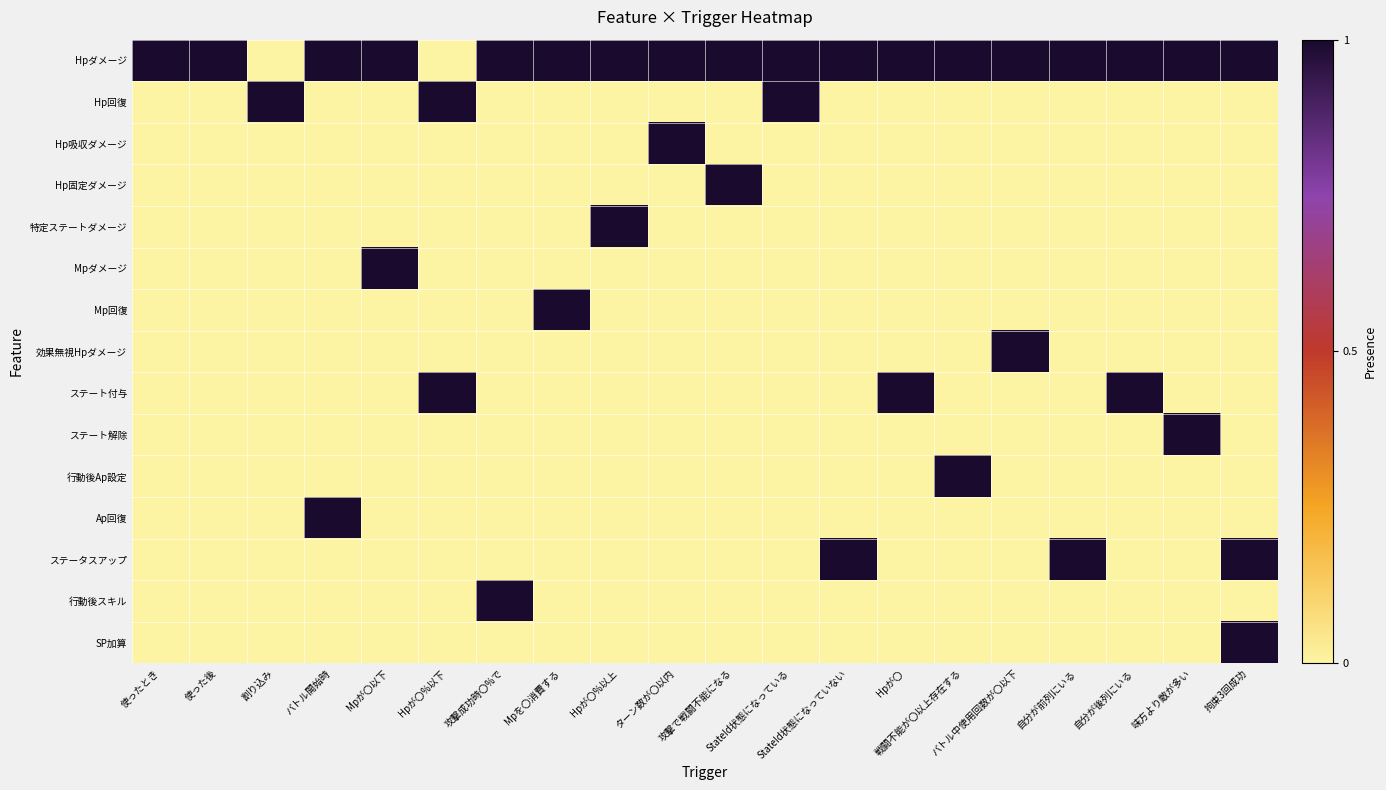

How many data points does each series have?

20